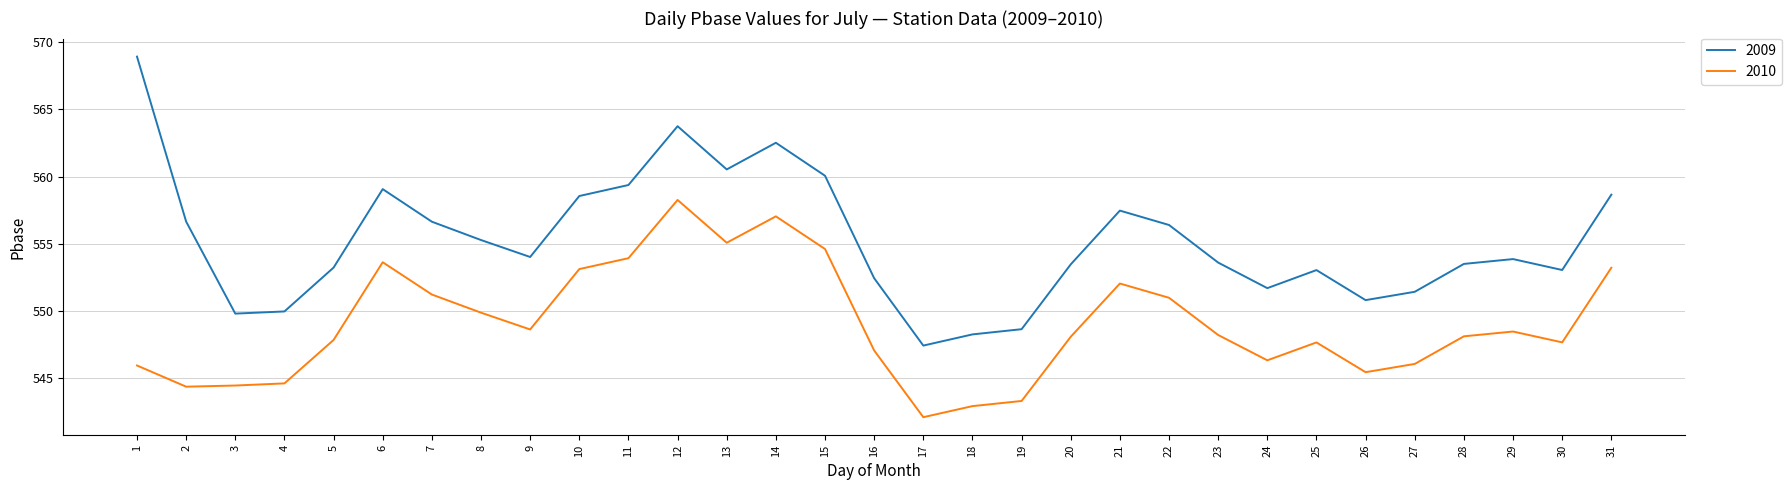

What is the greatest value displayed?

568.9